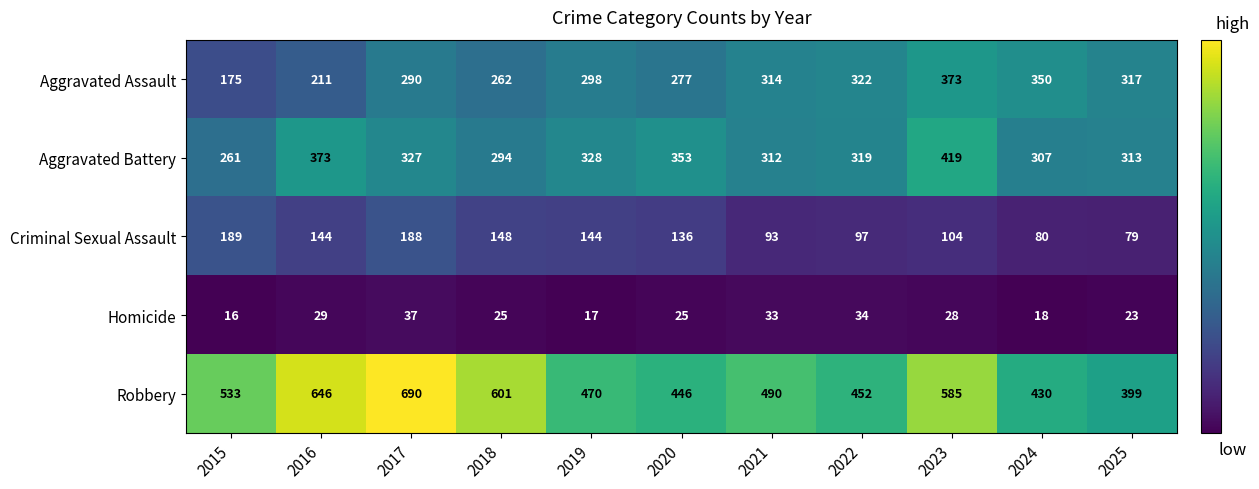

Which category has the lowest value in the Aggravated Assault series?

2015